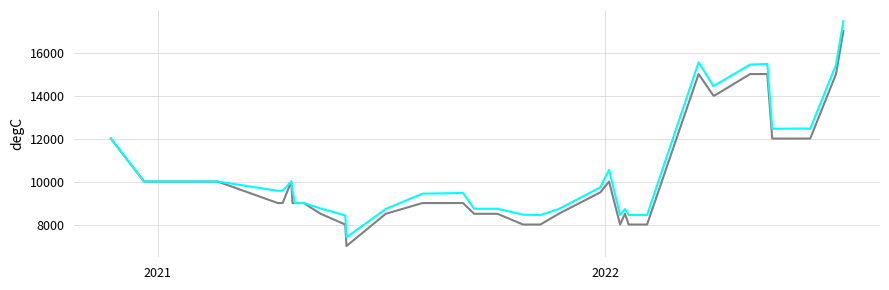

What is the smallest value displayed?

7000